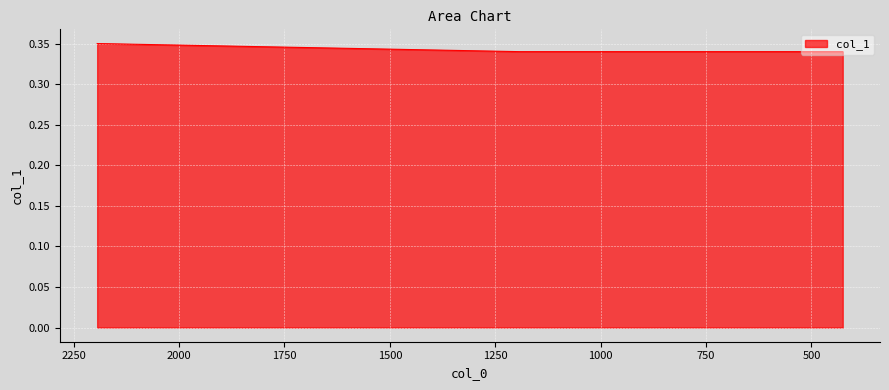

Reading left to right, list all the values displayed in this chart.

2194.25=0.3	1192.24=0.3	678.32=0.3	425.84=0.3